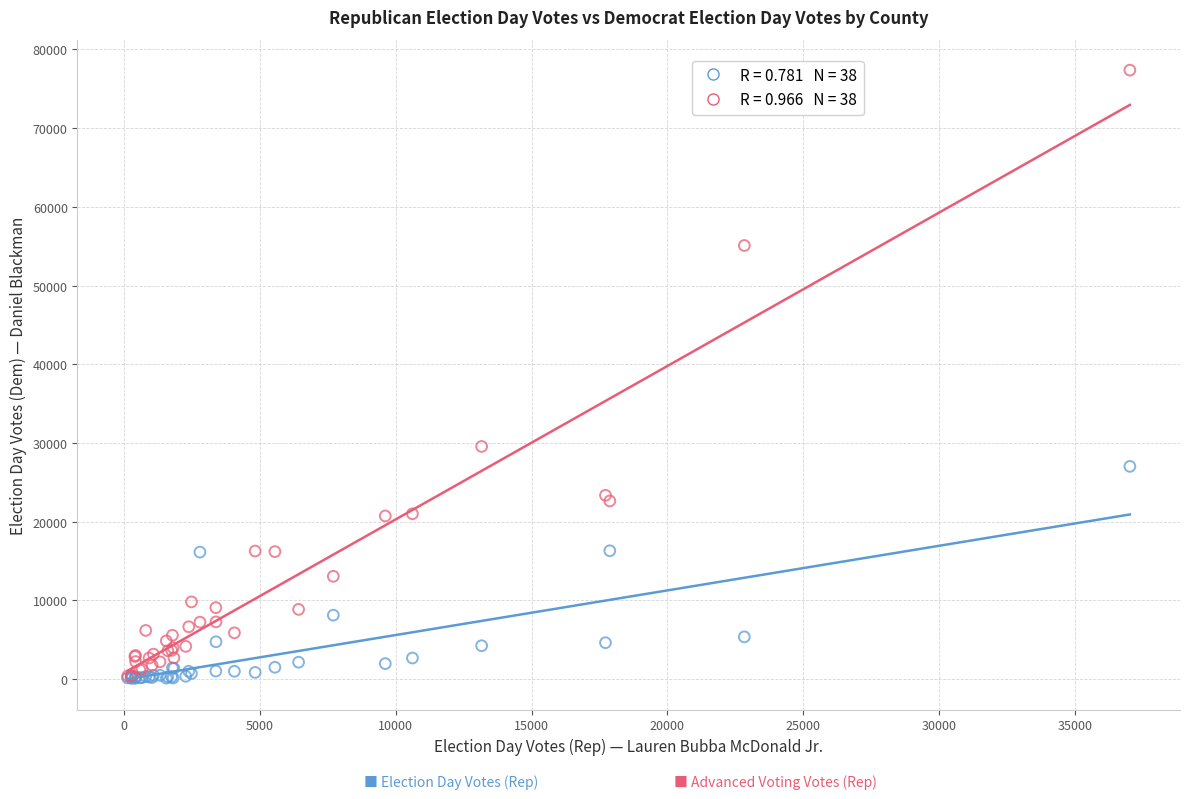

Across all series, what Y value is closest to 38741?

29565